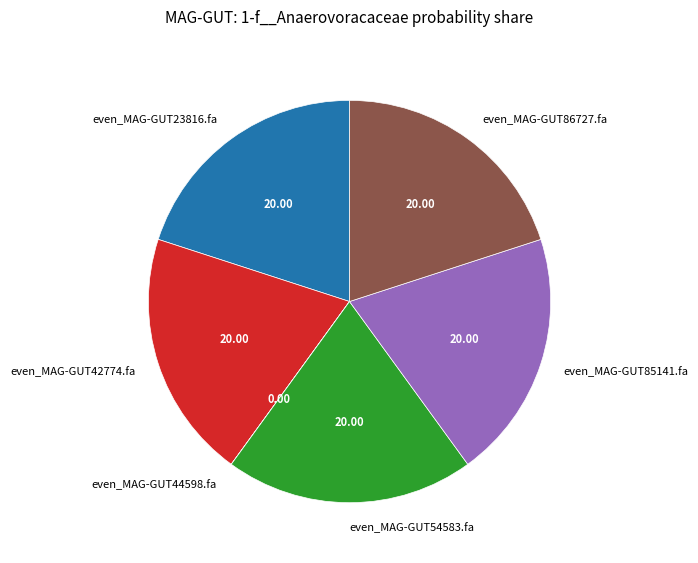

The even_MAG-GUT54583.fa slice represents 20% of the pie. True or false?

True